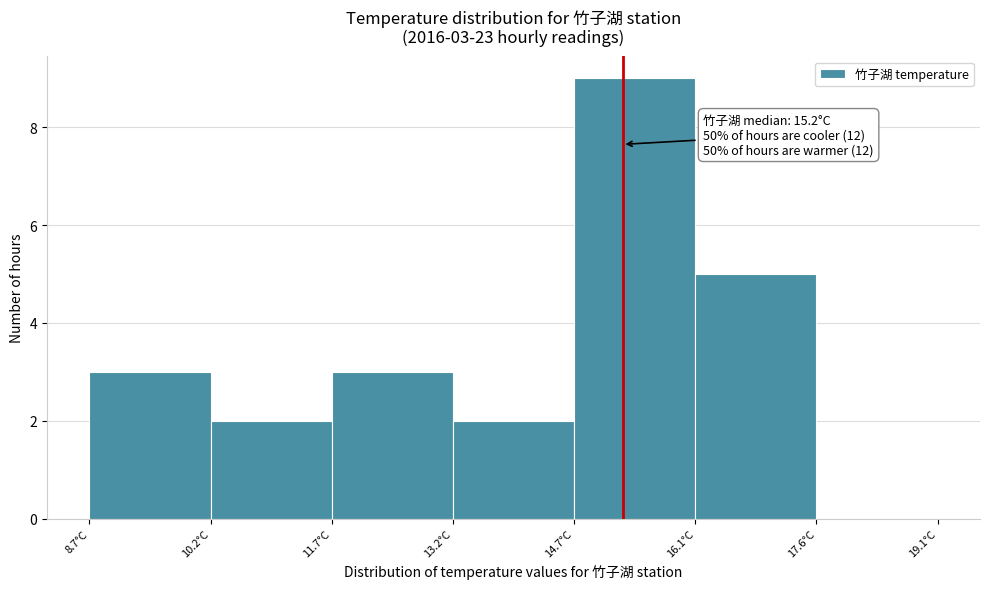

Which range on the x-axis has the tallest bar?

14.65 to 16.15